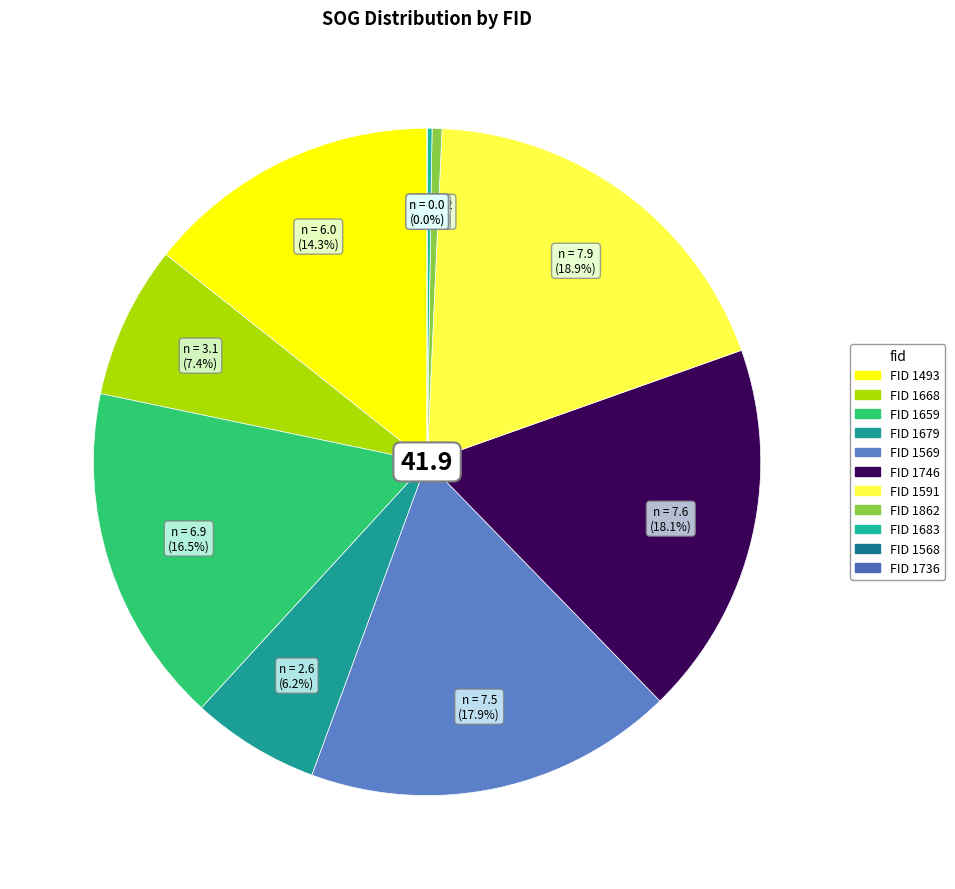

How many slices are in this pie chart?

11